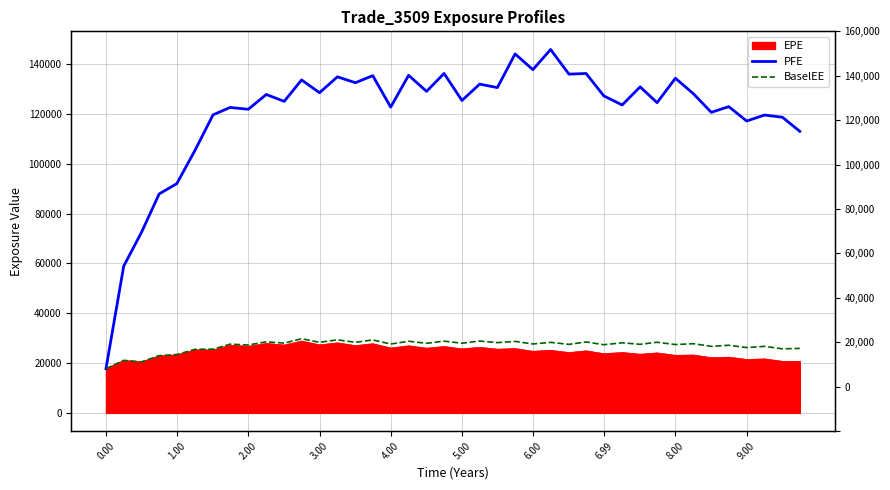

What is the maximum value shown in the chart?

145832.0